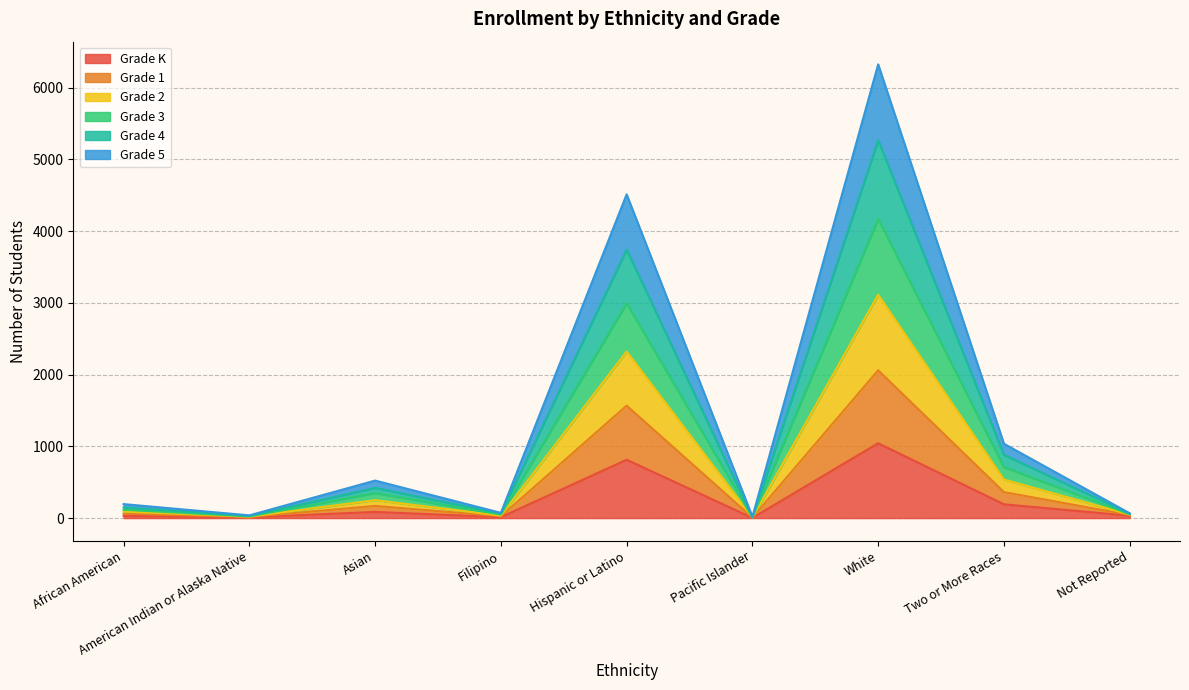

Which category has the highest value in the Grade K series?

White